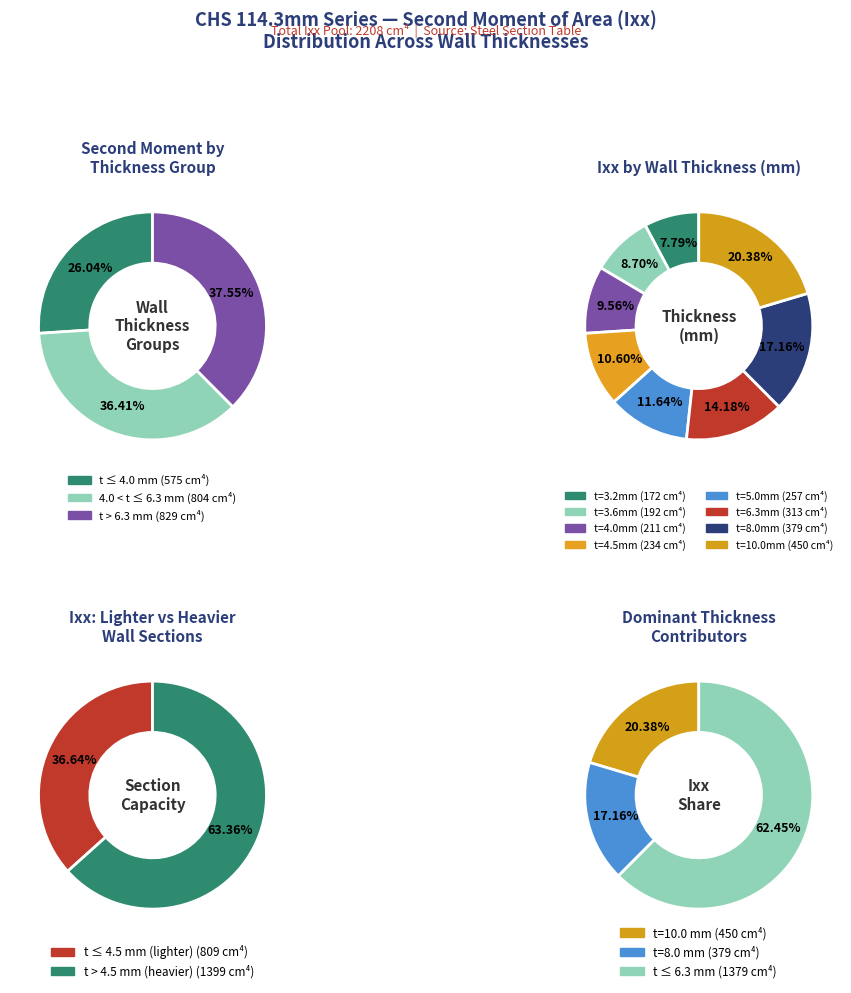

What is the change in value from 6.3 to 8.0?

+66